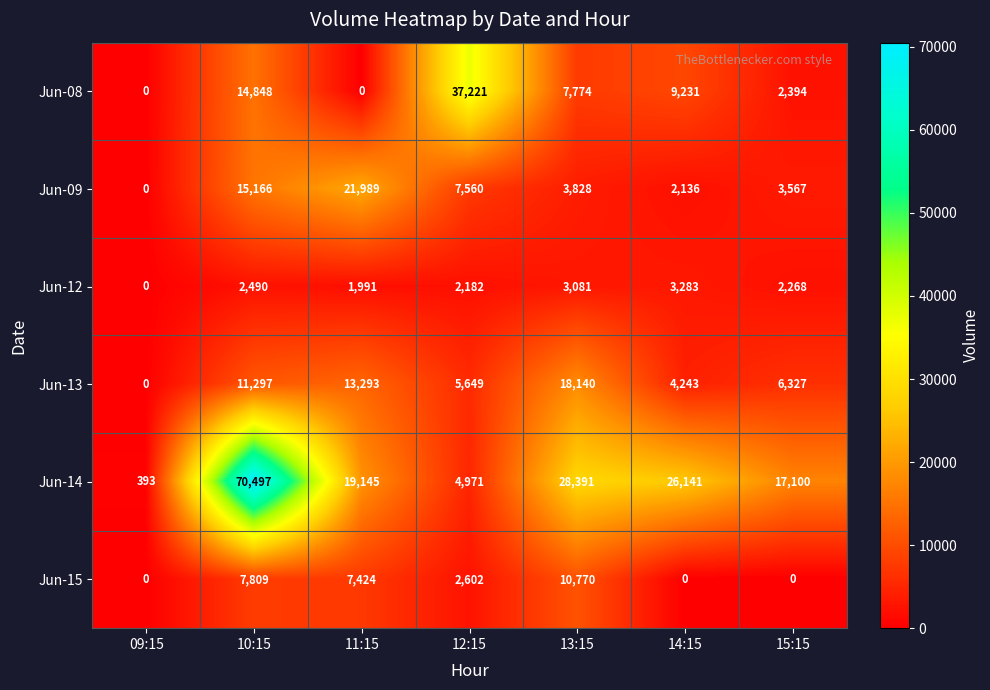

What is the approximate value of Jun-15 at 10:15, to the nearest 100?

7800